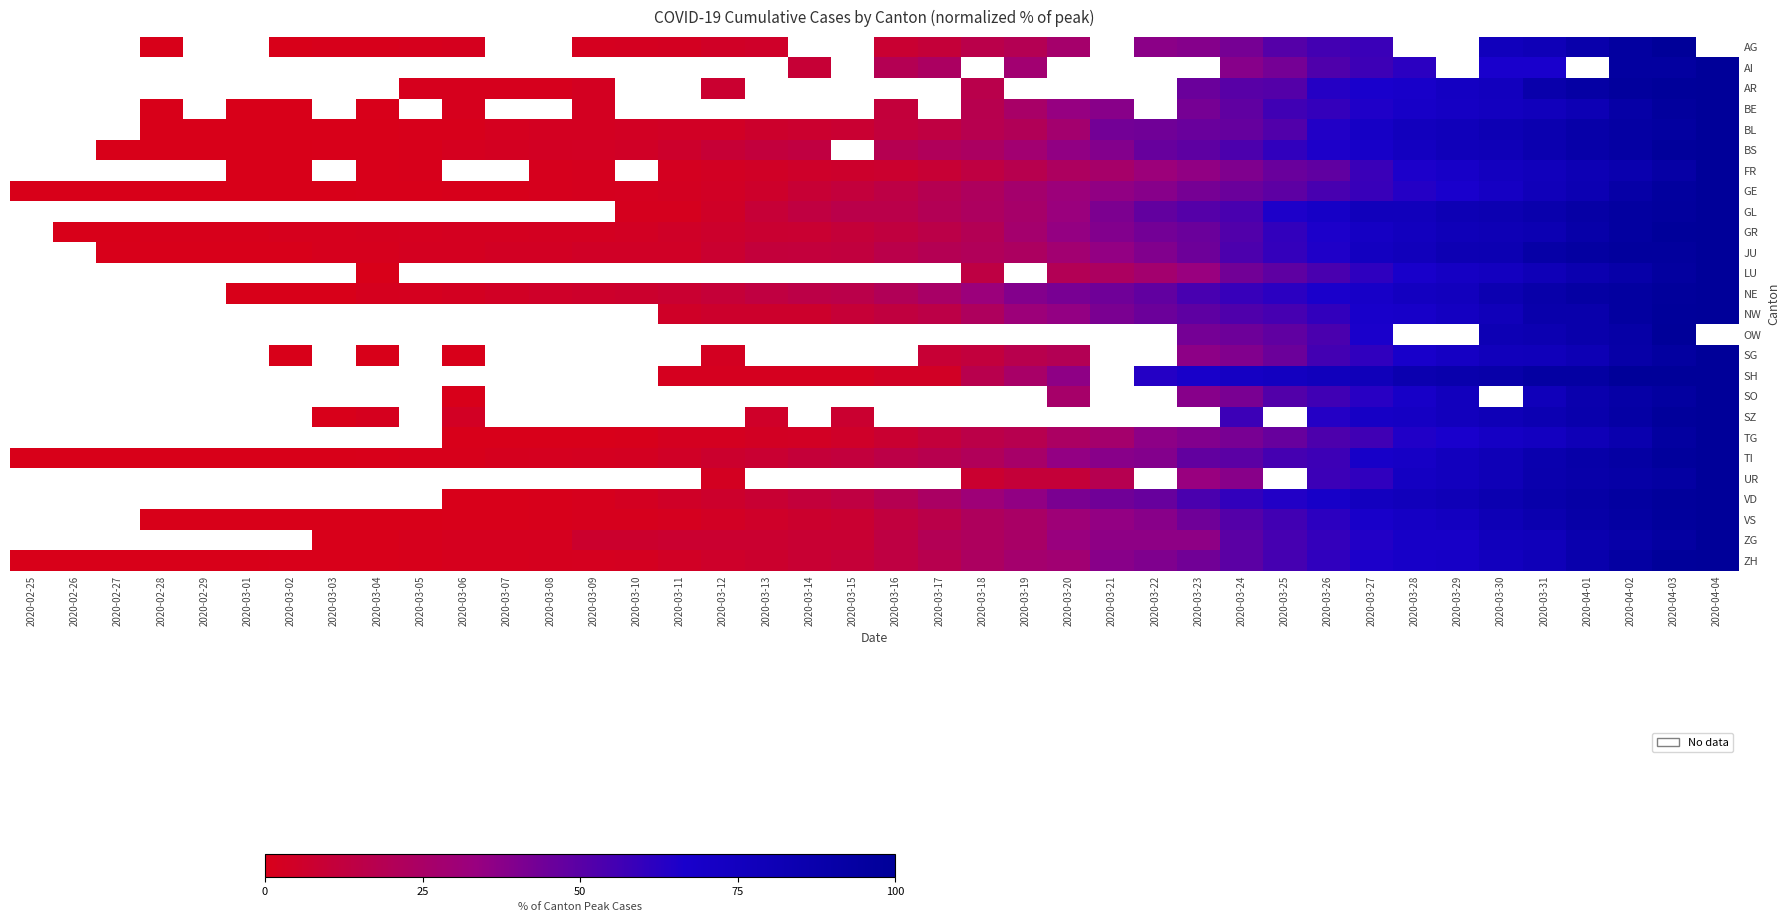

At which category does the chart reach its peak across all series?

2020-04-03